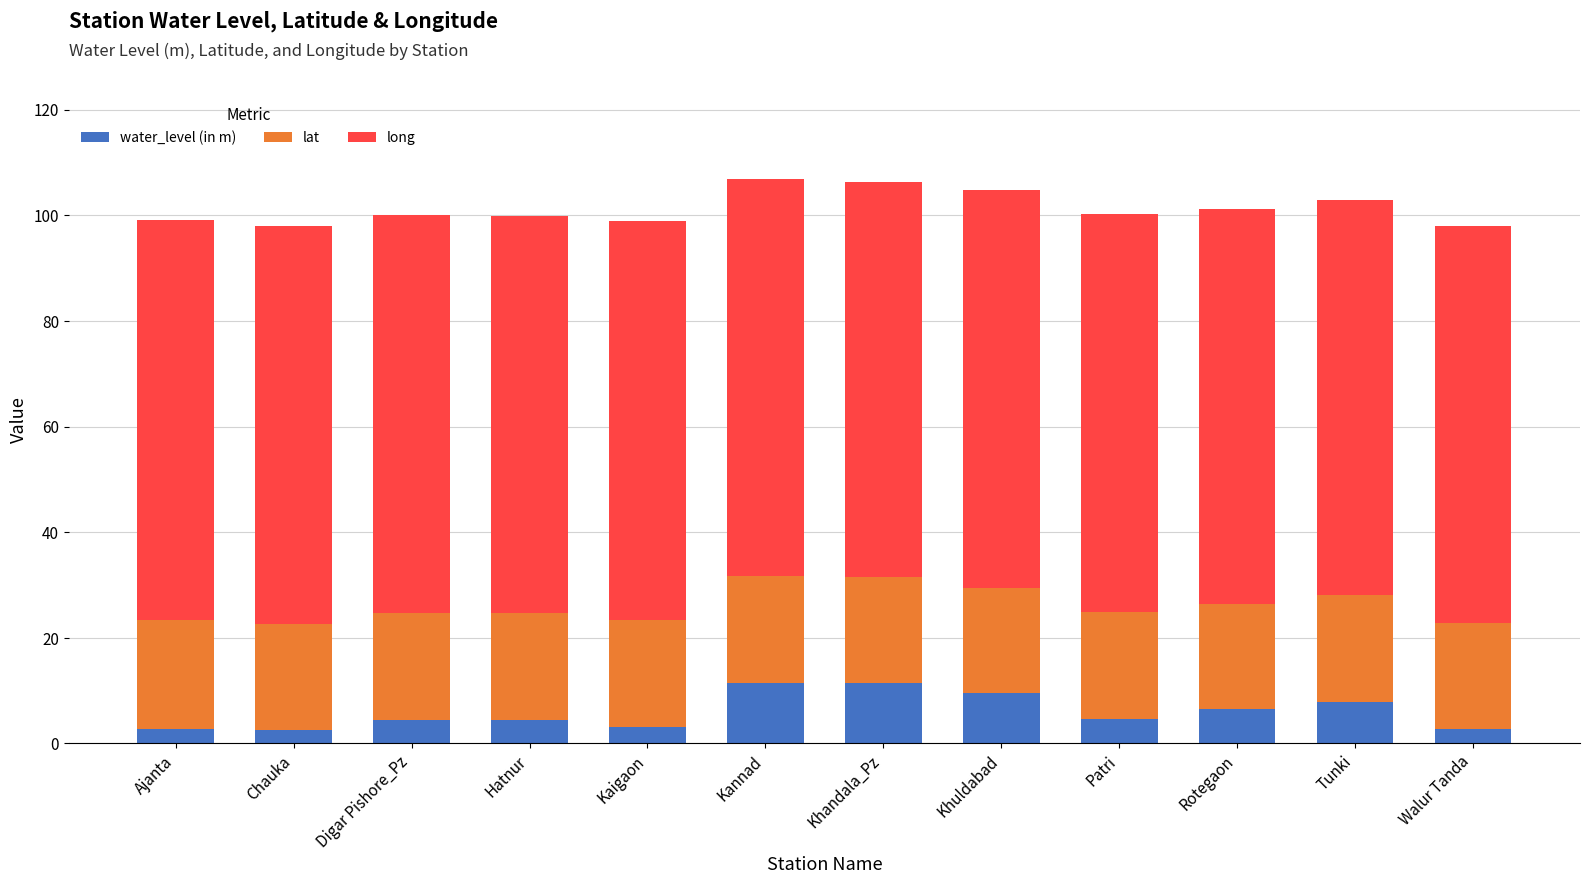

What is the highest value of the water_level (in m) series?

11.5